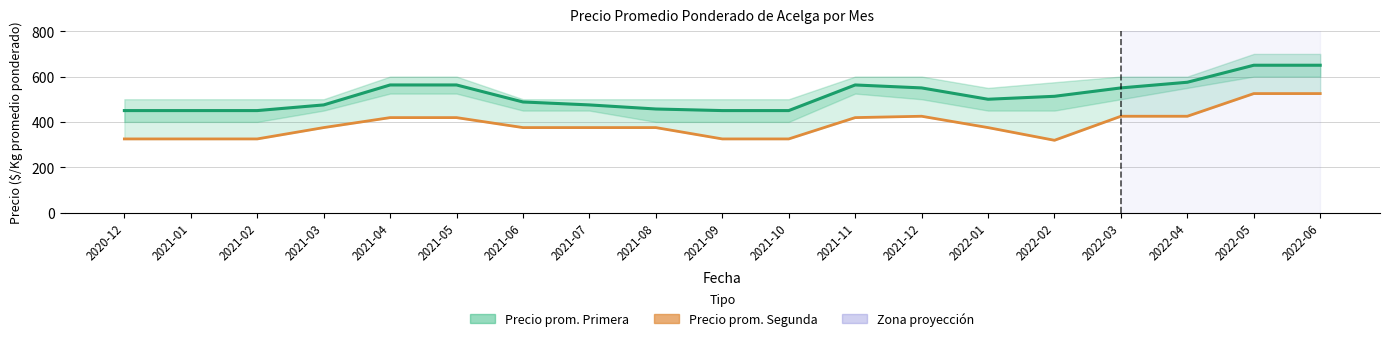

What are all the series names shown in the legend?

Precio prom. Primera, Precio prom. Segunda